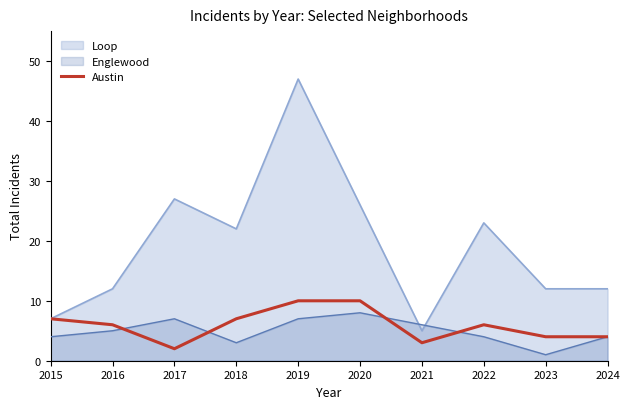

Reading right to left, what are all the values shown in this chart?

4	4	6	3	10	10	7	2	6	7